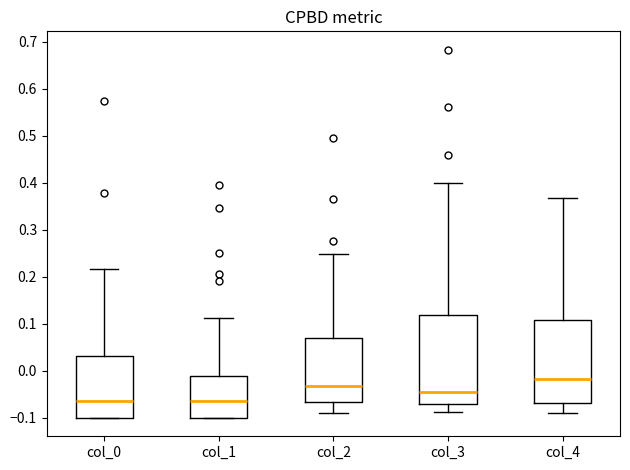

Where is the lower edge of the box for col_2 on the y-axis? The values are not printed on the chart, so give them approximately, as read against the axis.

-0.07